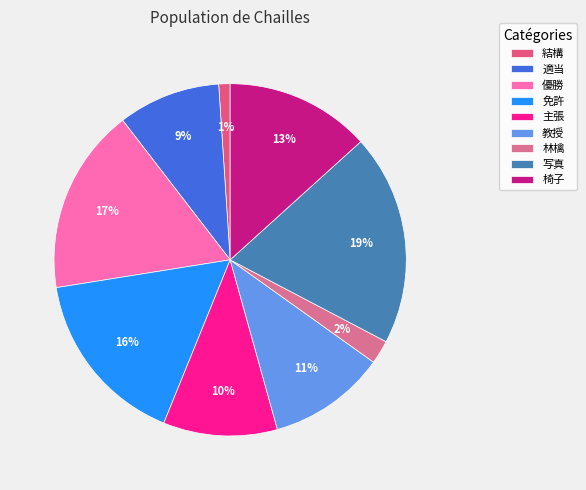

To the nearest percent, what is the difference between the 椅子 and 適当 slice percentages?

4%